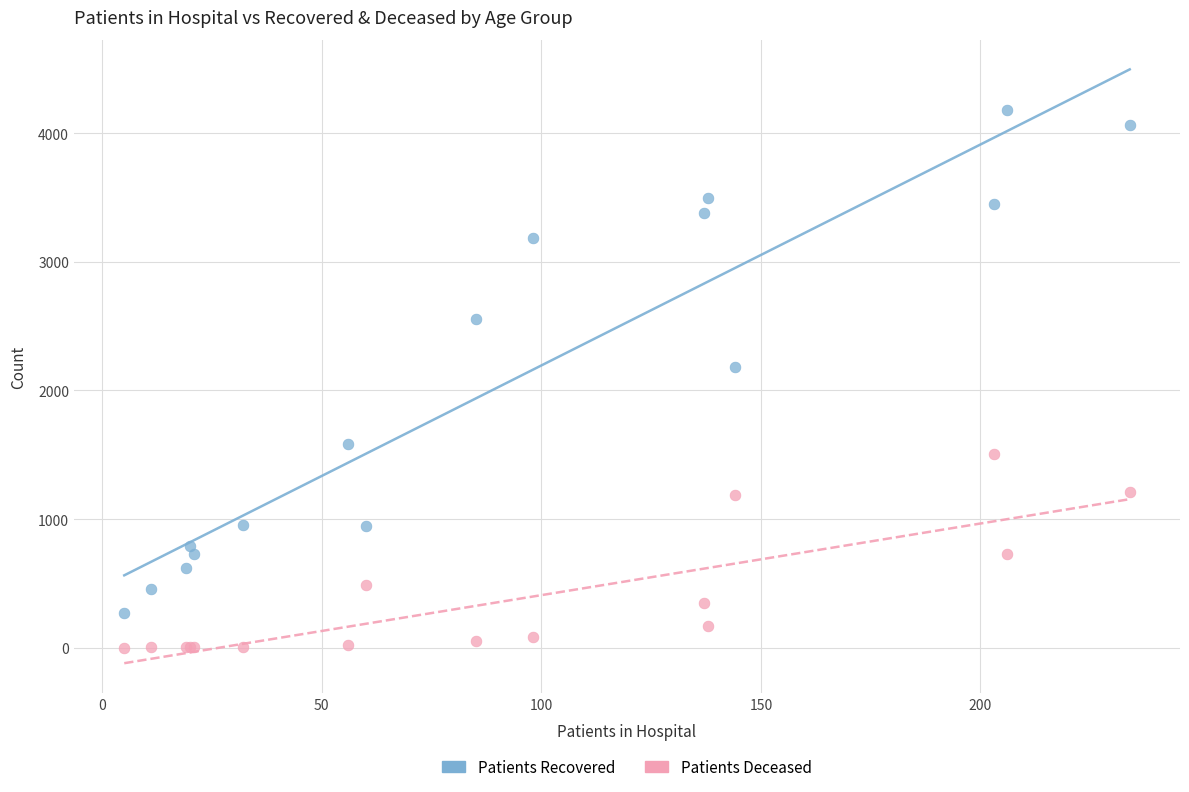

Which series has the widest spread of Y values?

Patients Recovered